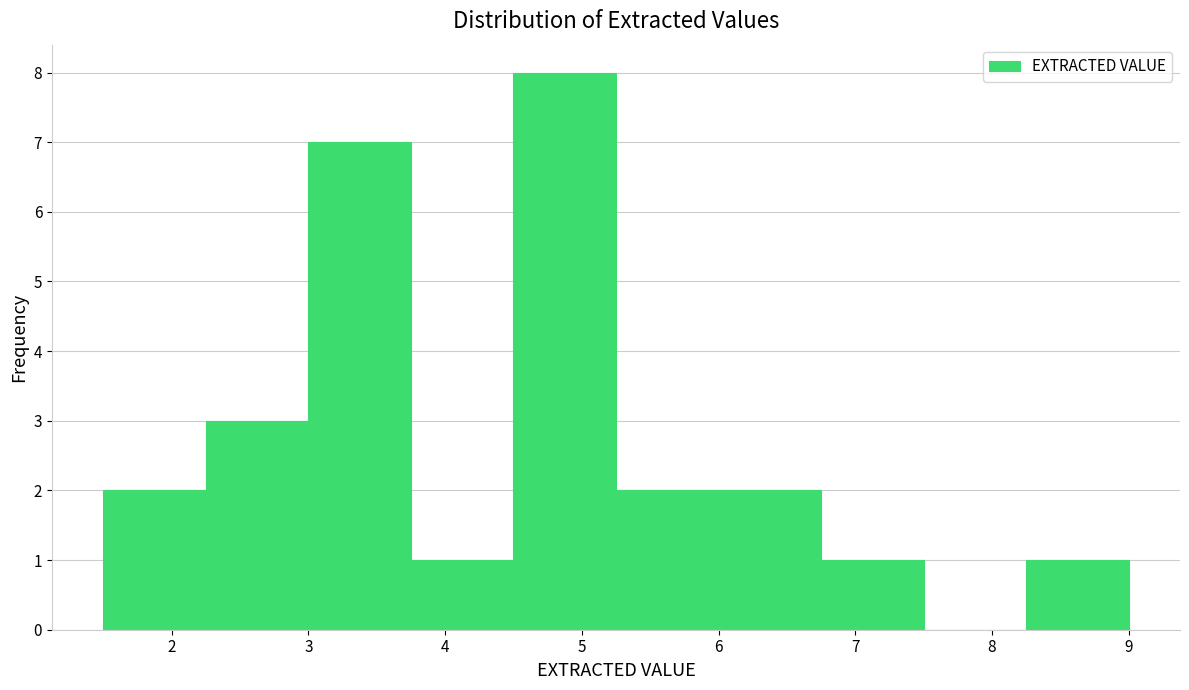

Reading left to right, transcribe this chart: for each bar, give the range it covers on the x-axis and its height. Neither the bar edges nor the heights are printed on the chart, so give them approximately, as read against the axes.

1.50 to 2.25: 2
2.25 to 3.00: 3
3.00 to 3.75: 7
3.75 to 4.50: 1
4.50 to 5.25: 8
5.25 to 6.00: 2
6.00 to 6.75: 2
6.75 to 7.50: 1
7.50 to 8.25: 0
8.25 to 9.00: 1